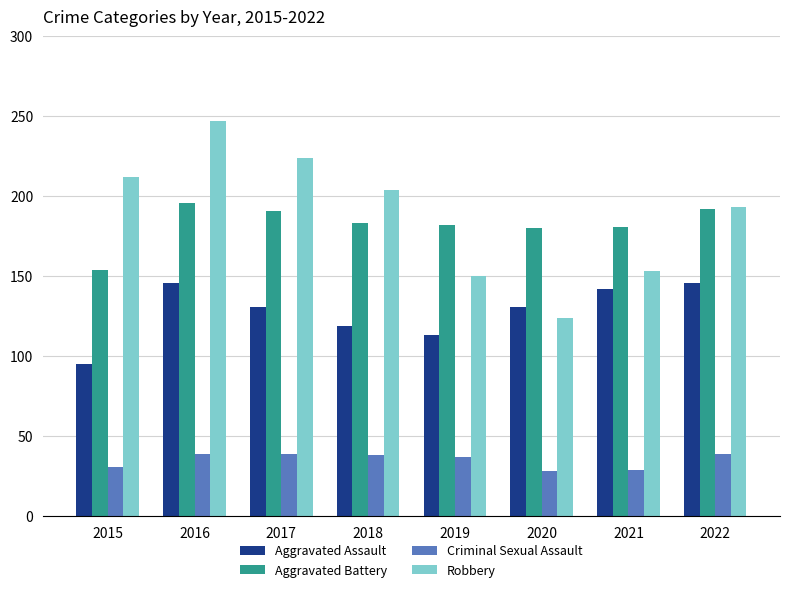

What are all the series names shown in the legend?

Aggravated Assault, Aggravated Battery, Criminal Sexual Assault, Robbery